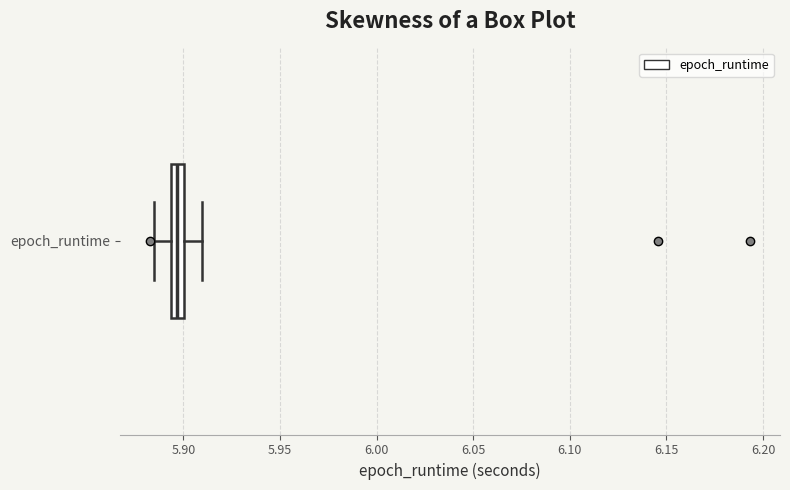

Where does the right whisker of the box for epoch_runtime end on the x-axis? The values are not printed on the chart, so give them approximately, as read against the axis.

5.910